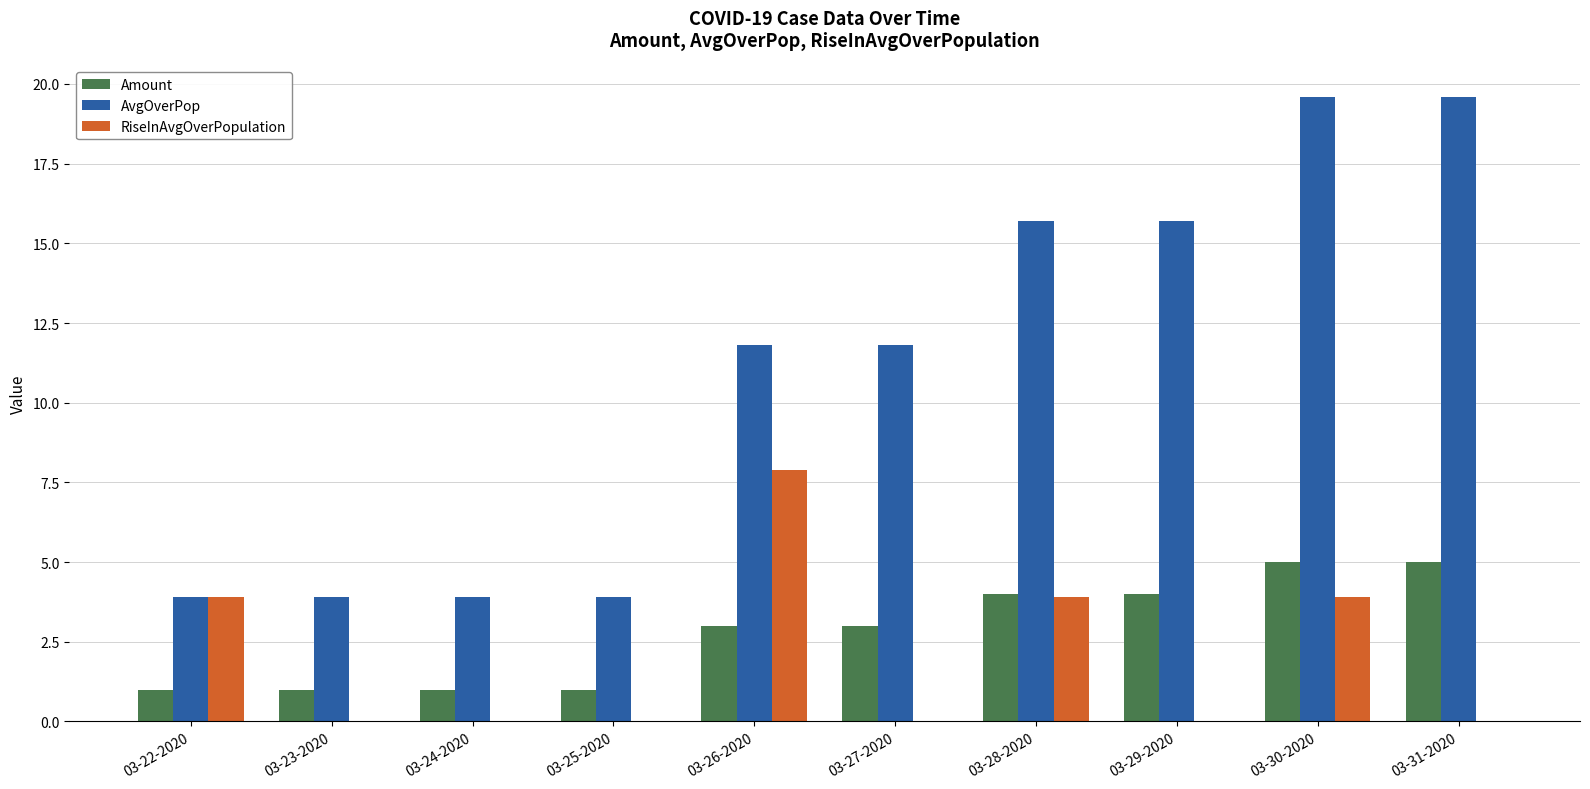

How many groups of bars are there?

10